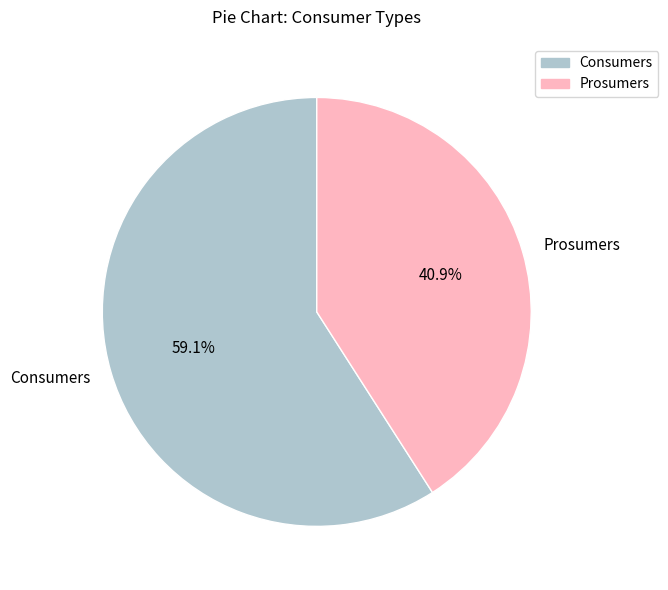

Between Consumers and Prosumers, which is larger?

Consumers